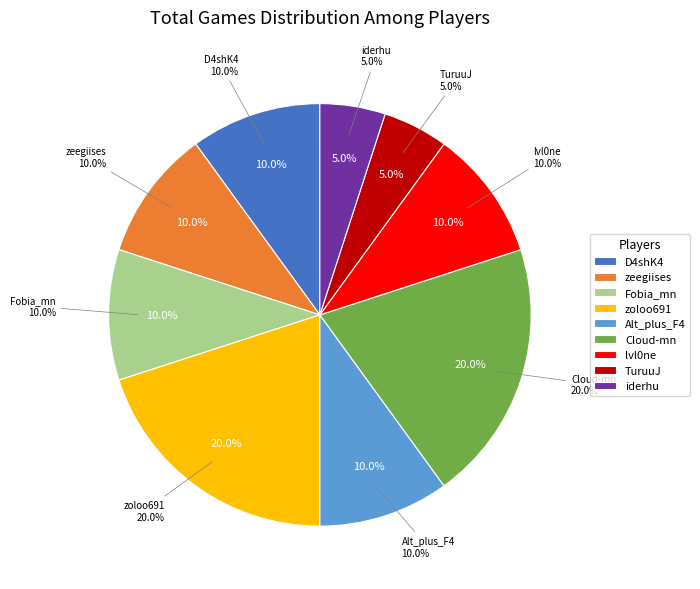

Rank the categories by value from highest to lowest.

zoloo691, Cloud-mn, D4shK4, zeegiises, Fobia_mn, Alt_plus_F4, lvl0ne, TuruuJ, iderhu